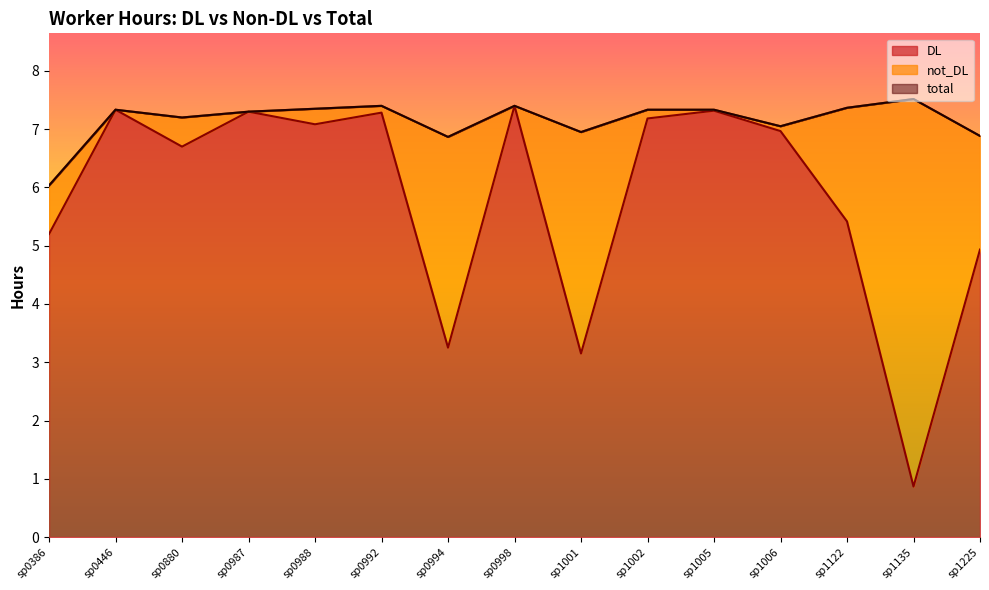

Reading left to right, list all the values displayed in this chart.

DL: sp0386=5.2	sp0446=7.3	sp0880=6.7	sp0987=7.3	sp0988=7.1	sp0992=7.3	sp0994=3.2	sp0998=7.4	sp1001=3.1	sp1002=7.2	sp1005=7.3	sp1006=7.0	sp1122=5.4	sp1135=0.9	sp1225=4.9
total: sp0386=6.0	sp0446=7.3	sp0880=7.2	sp0987=7.3	sp0988=7.3	sp0992=7.4	sp0994=6.9	sp0998=7.4	sp1001=6.9	sp1002=7.3	sp1005=7.3	sp1006=7.1	sp1122=7.4	sp1135=7.5	sp1225=6.9